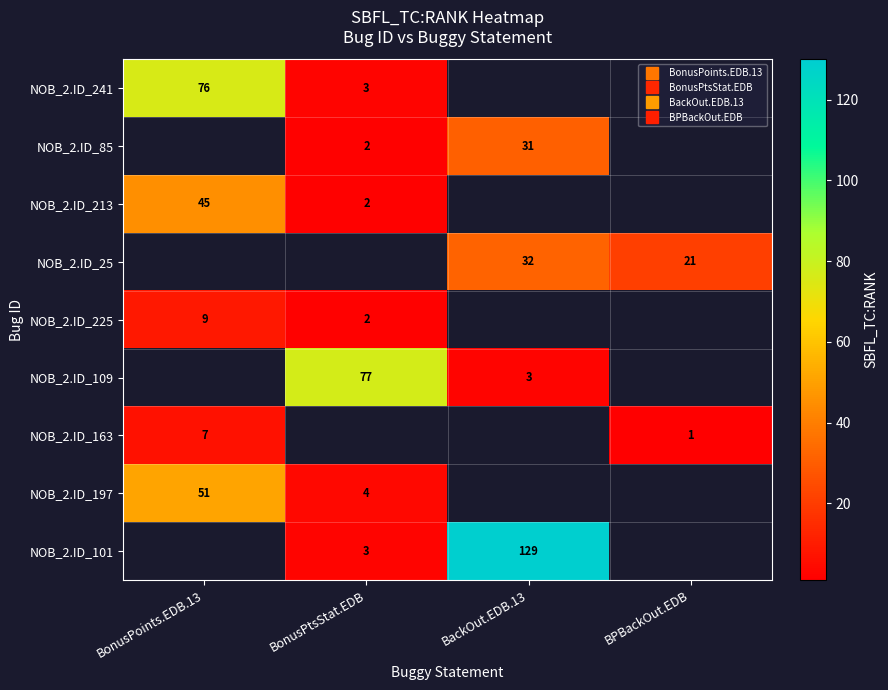

At how many categories does at least one series exceed 34?

3